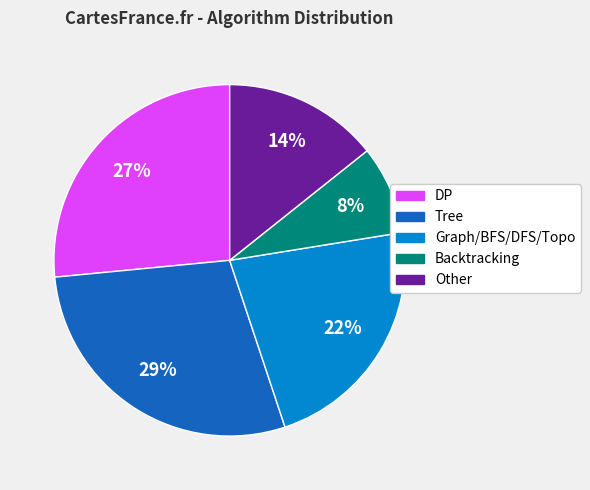

Is it true that DP is 38% of the pie?

False